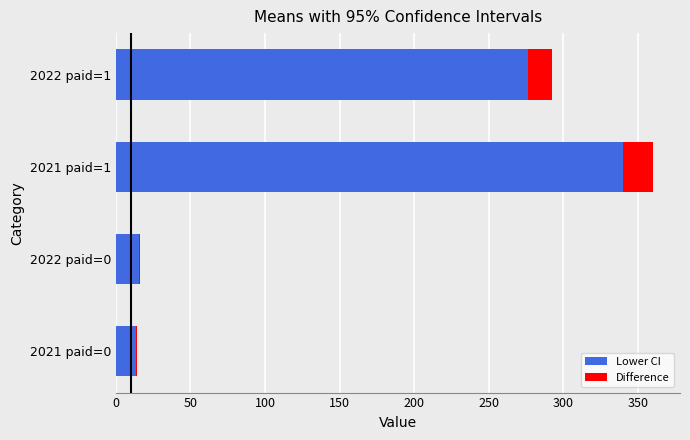

The value of Lower CI at 2022 paid=1 is 276.5. True or false?

True